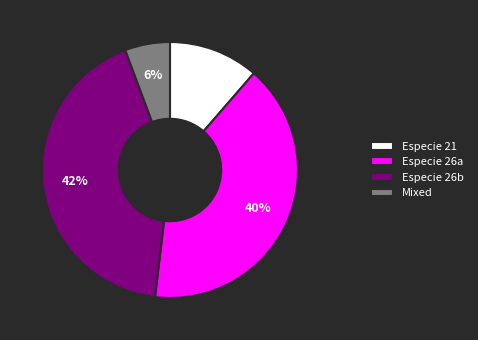

Which category has the smallest portion of the pie?

Mixed